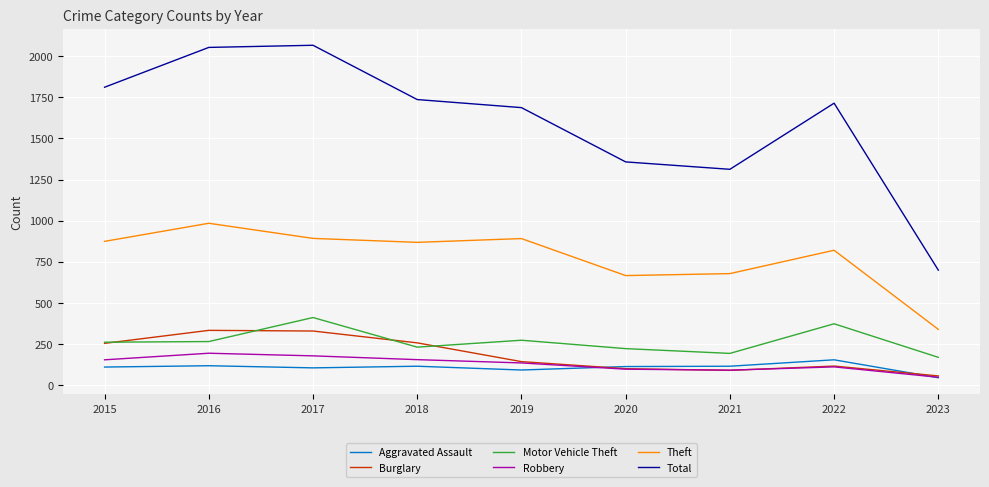

True or false: Theft and Motor Vehicle Theft intersect in this chart.

False